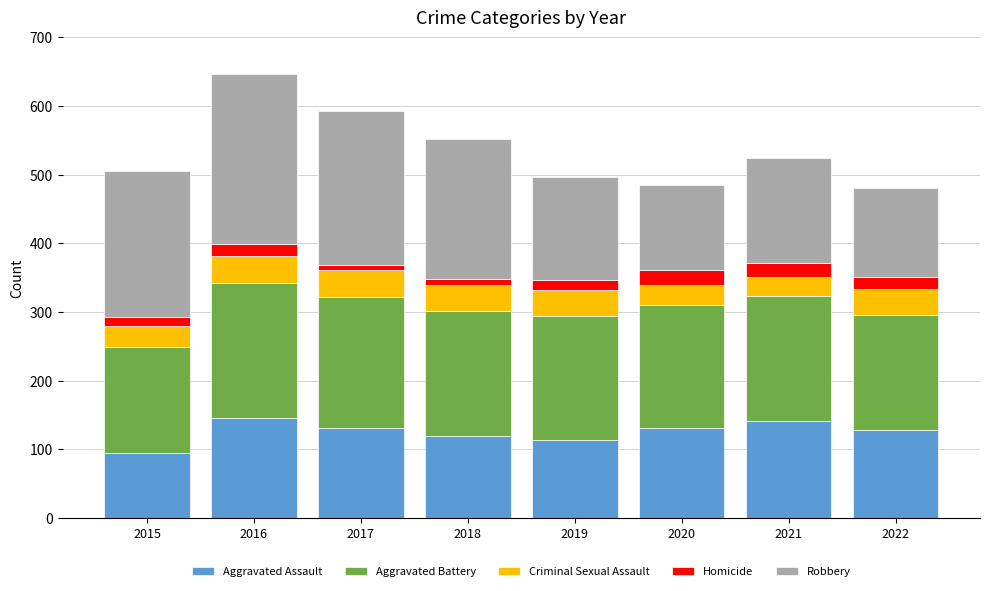

Which category has the lowest value in the Aggravated Assault series?

2015